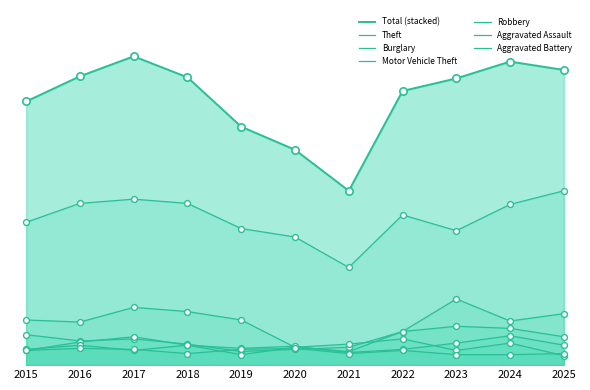

Which series has the widest spread of Y values?

Theft